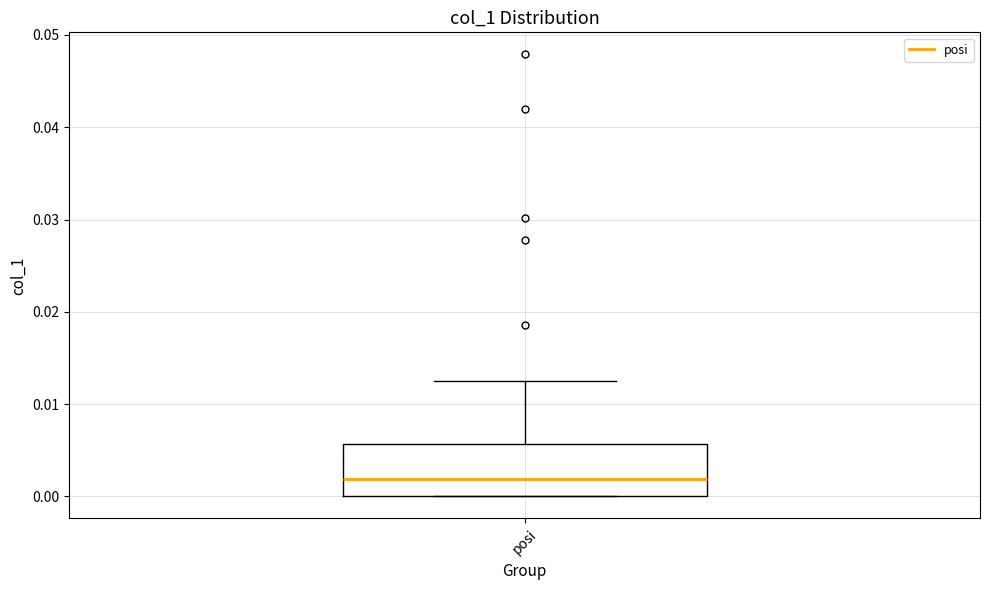

Transcribe this box plot: give where the median line is, the range the box spans, and where the two whiskers end, as read against the y-axis. The values are not printed on the chart, so give them approximately, as read against the axis.

median 0.002, box 0.000 to 0.006, whiskers 0.000 to 0.012